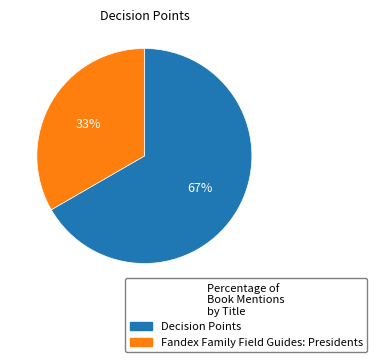

What is the smallest slice in the pie chart?

Fandex Family Field Guides: Presidents